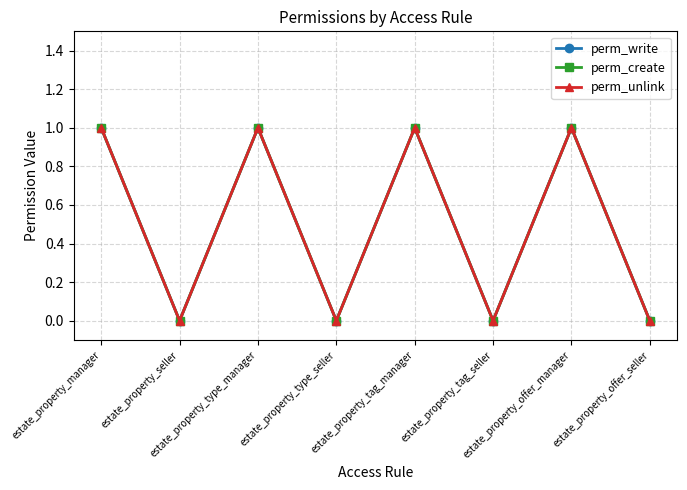

True or false: perm_create and perm_unlink cross at least once.

False